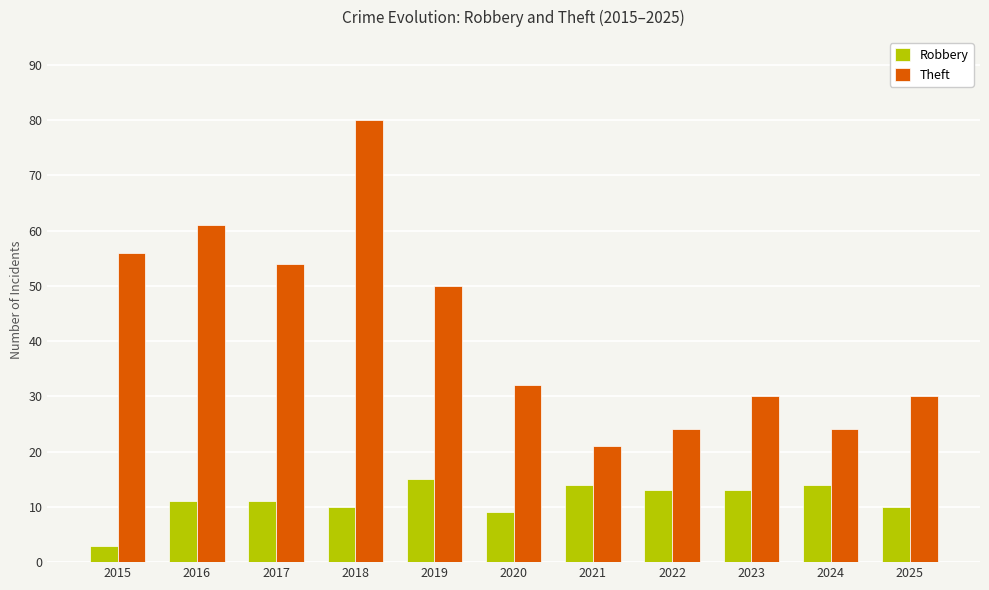

True or false: Robbery has a value of 22 at 2024.

False